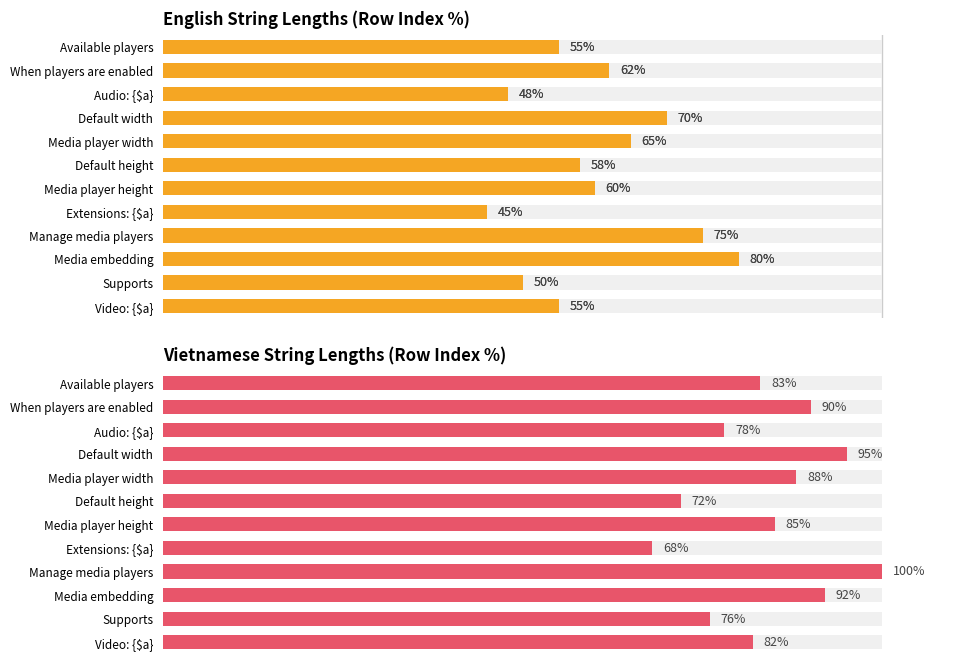

Is it true that English equals 45 at Extensions: {$a}?

True